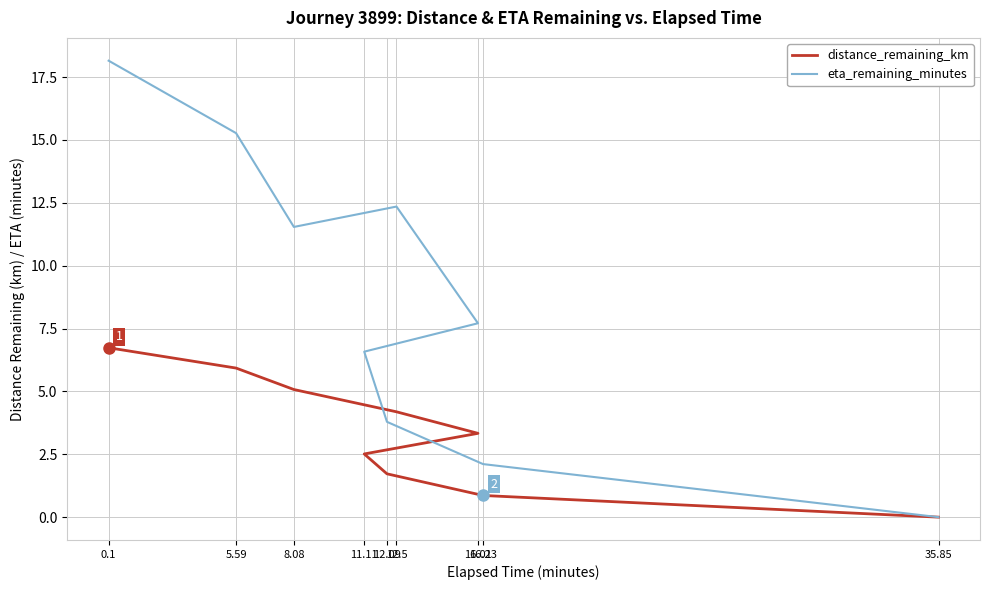

At how many categories does at least one series exceed 9?

4